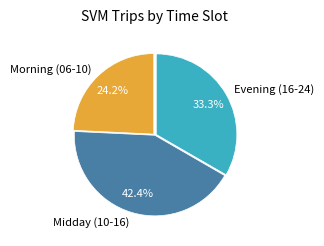

Is Midday (10-16) the majority of the pie?

No